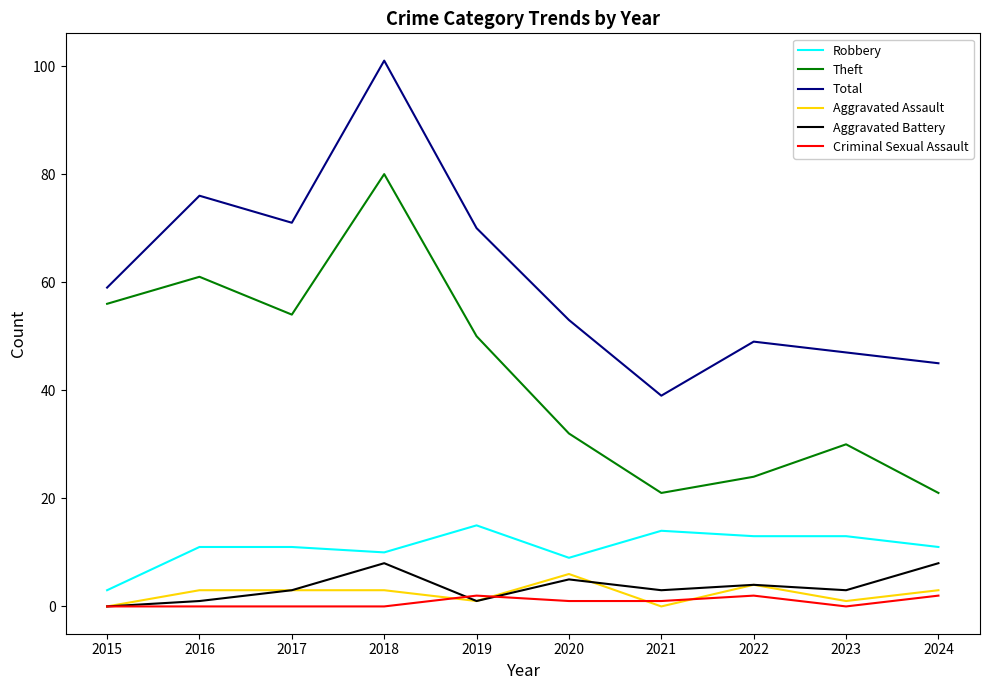

Reading right to left, extract all data points from this chart.

Robbery: 2024=11	2023=13	2022=13	2021=14	2020=9	2019=15	2018=10	2017=11	2016=11	2015=3
Theft: 2024=21	2023=30	2022=24	2021=21	2020=32	2019=50	2018=80	2017=54	2016=61	2015=56
Total: 2024=45	2023=47	2022=49	2021=39	2020=53	2019=70	2018=101	2017=71	2016=76	2015=59
Aggravated Assault: 2024=3	2023=1	2022=4	2021=0	2020=6	2019=1	2018=3	2017=3	2016=3	2015=0
Aggravated Battery: 2024=8	2023=3	2022=4	2021=3	2020=5	2019=1	2018=8	2017=3	2016=1	2015=0
Criminal Sexual Assault: 2024=2	2023=0	2022=2	2021=1	2020=1	2019=2	2018=0	2017=0	2016=0	2015=0